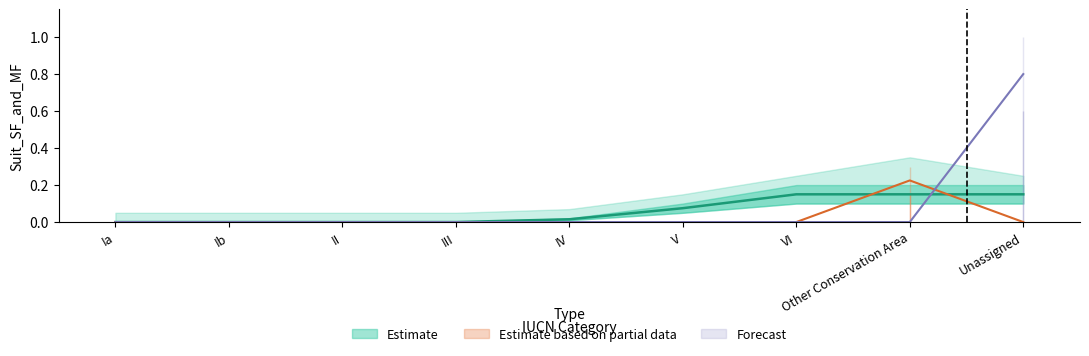

How many interior local peaks does the GAP_Sts_3 series have?

1